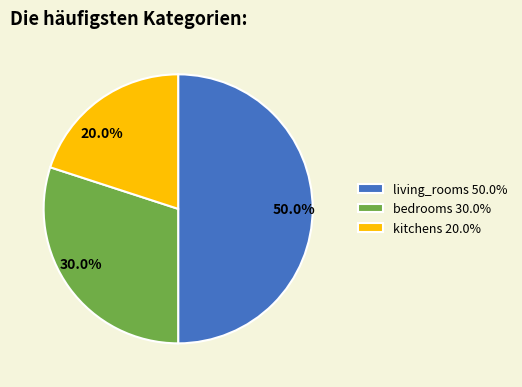

Rank the categories by value from highest to lowest.

living_rooms, bedrooms, kitchens